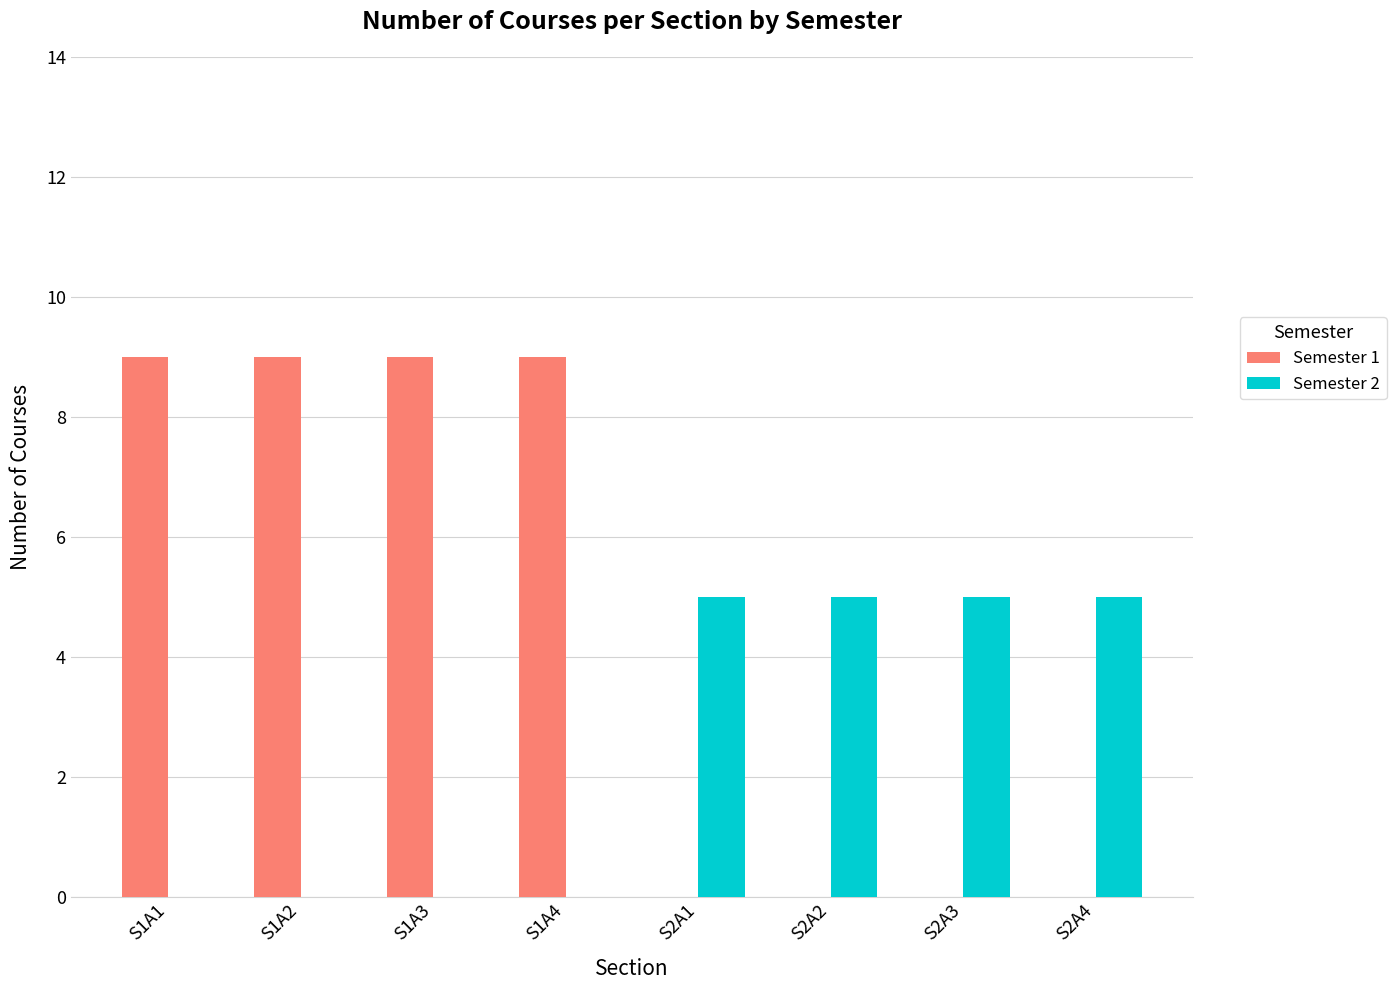

What is the maximum value for Semester 2?

5